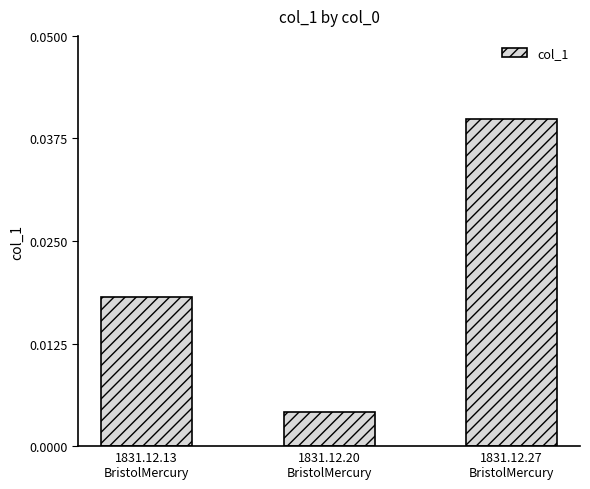

How many values are between 0 and 1?

3